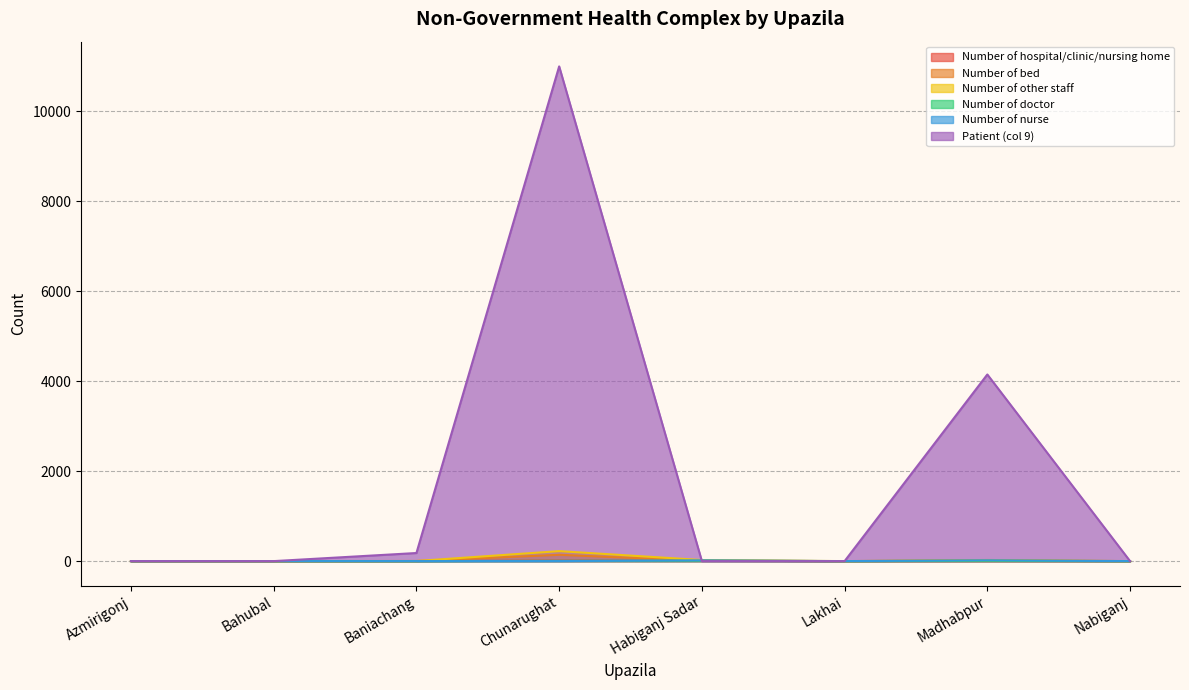

How many lines are shown in the chart?

6